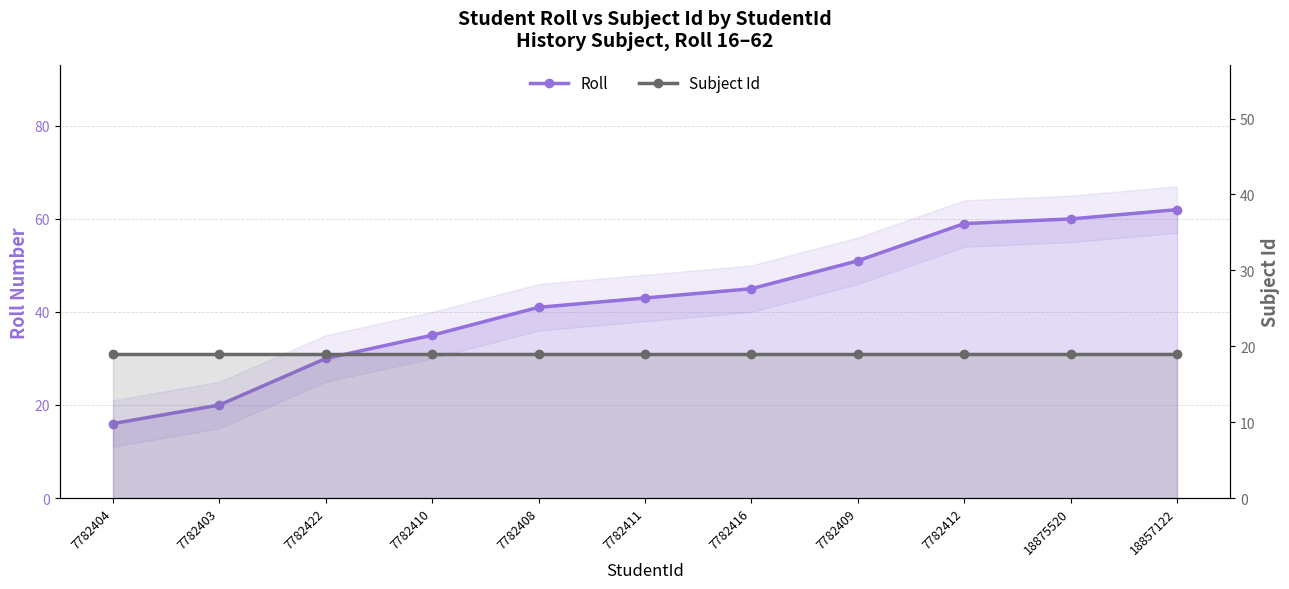

Which label corresponds to the largest value in the chart?

18857122